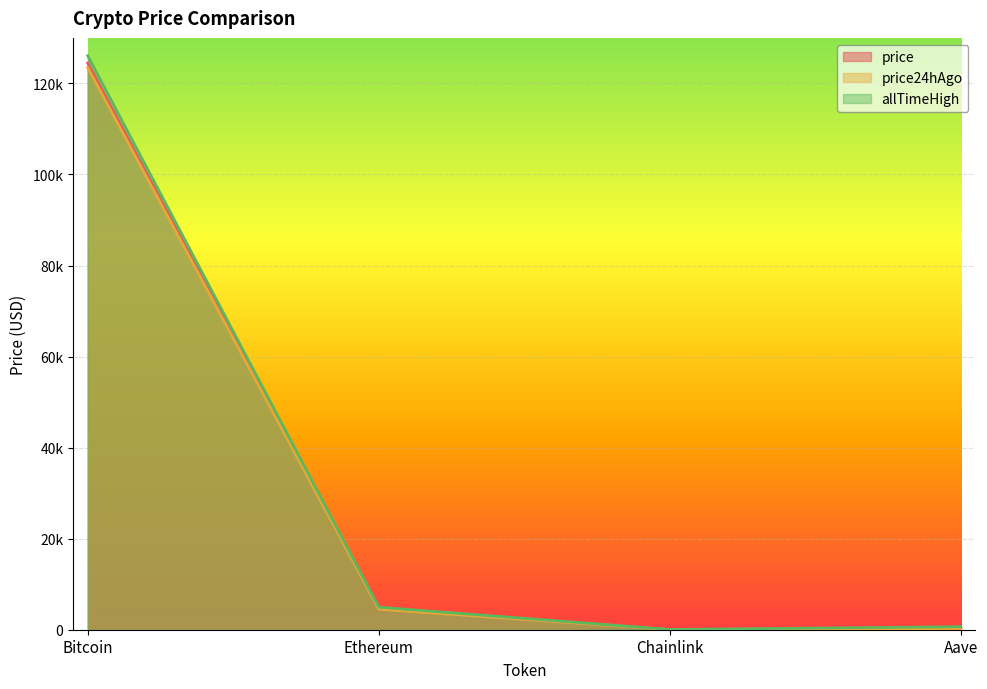

Is the value of price at Ethereum greater than the value of allTimeHigh at Bitcoin?

No